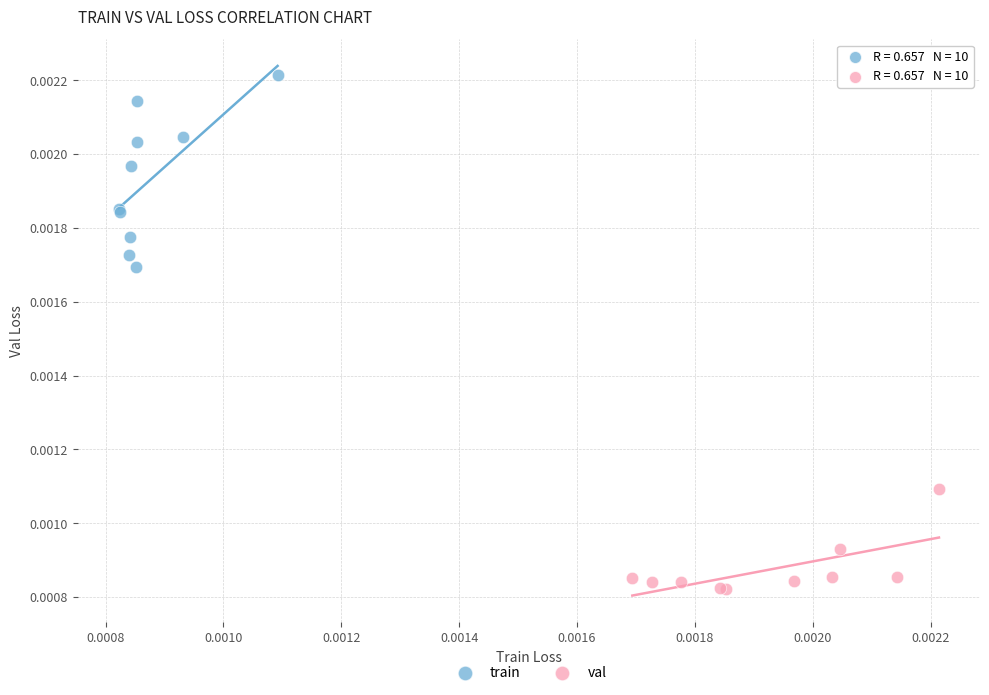

What are all the series names shown in the legend?

train, val